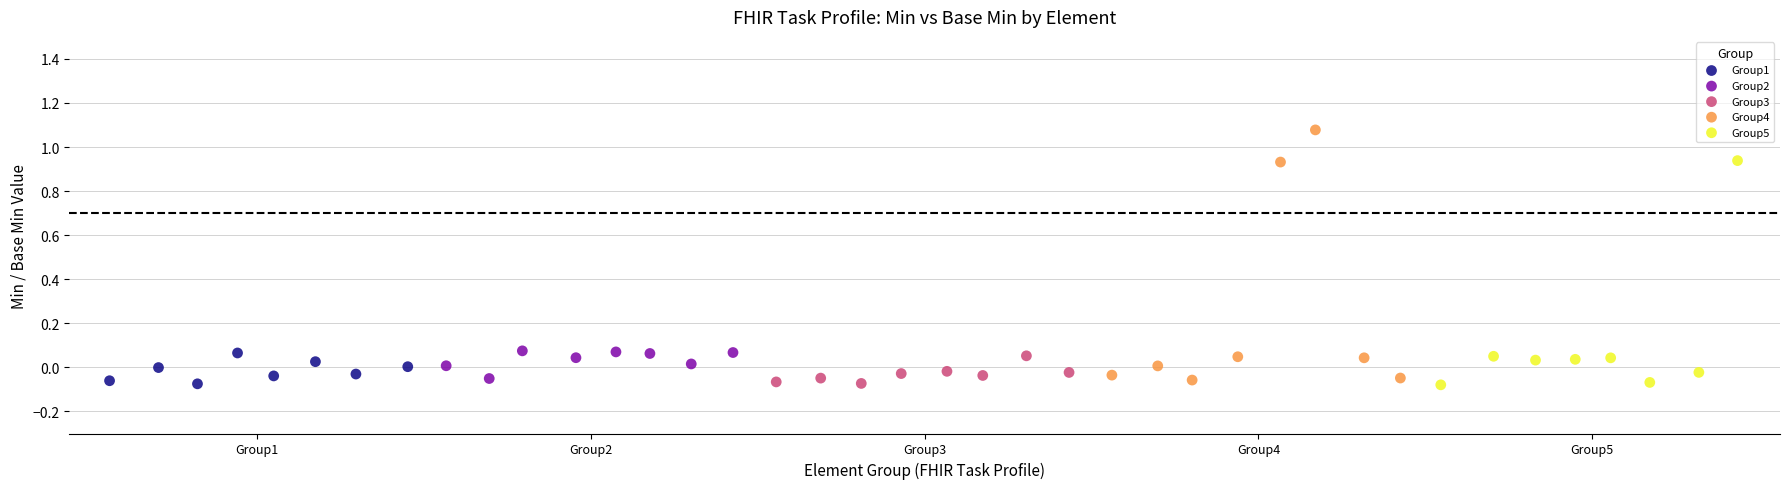

Which series has the widest spread of Y values?

Group4